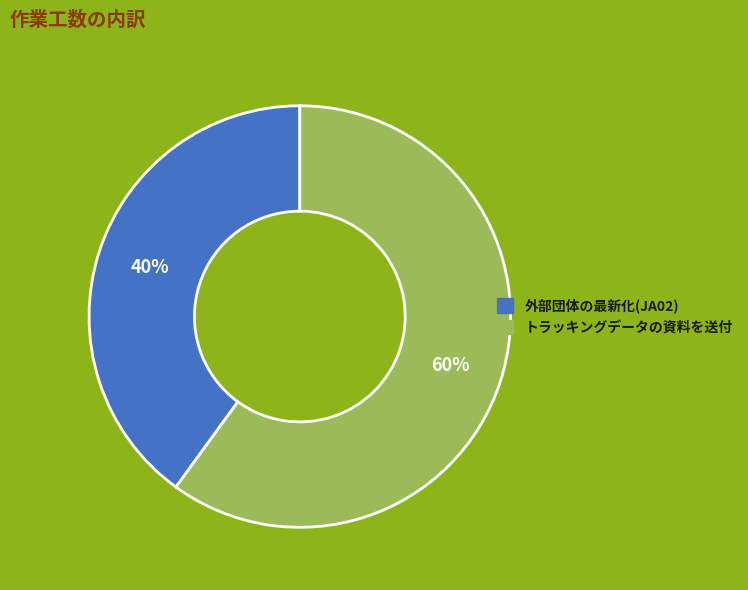

Rank the categories by value from highest to lowest.

トラッキングデータの資料を送付, 外部団体の最新化(JA02)